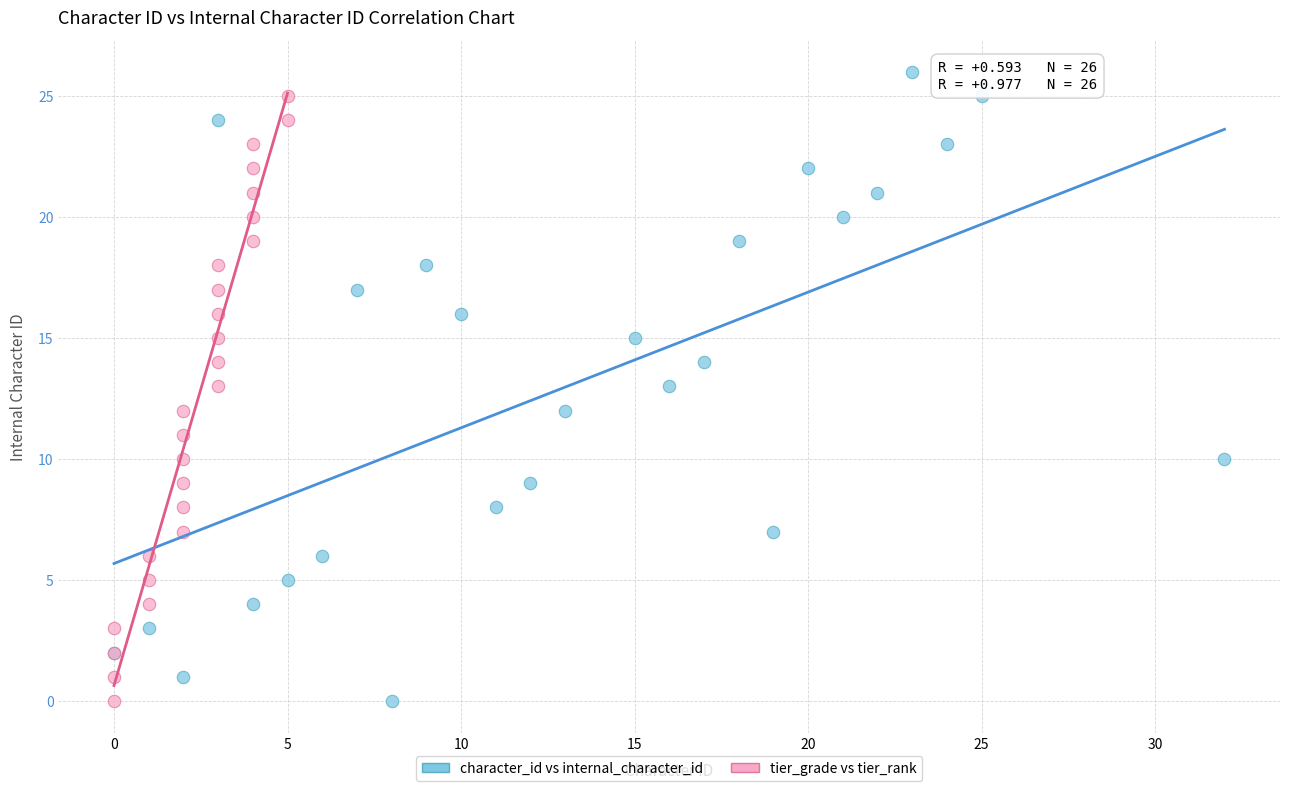

What are all the series names shown in the legend?

character_id vs internal_character_id, tier_grade vs tier_rank